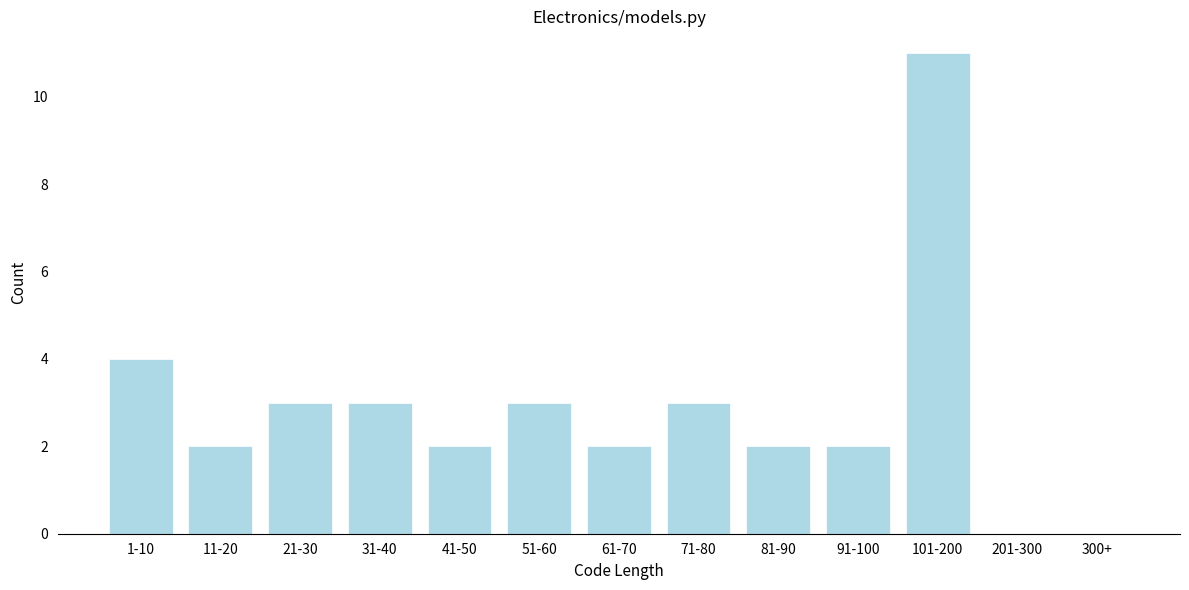

Reading left to right, list all the values displayed in this chart.

1-10=4	11-20=2	21-30=3	31-40=3	41-50=2	51-60=3	61-70=2	71-80=3	81-90=2	91-100=2	101-200=11	201-300=0	300+=0